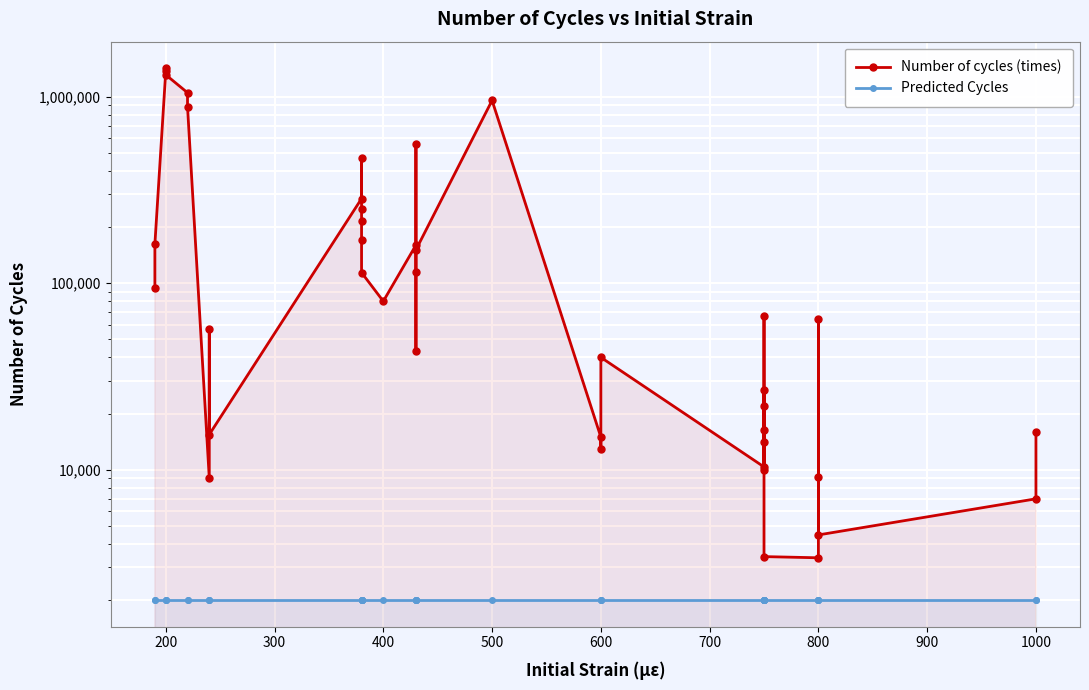

How many data points in Number of cycles (times) are above 66320?

19